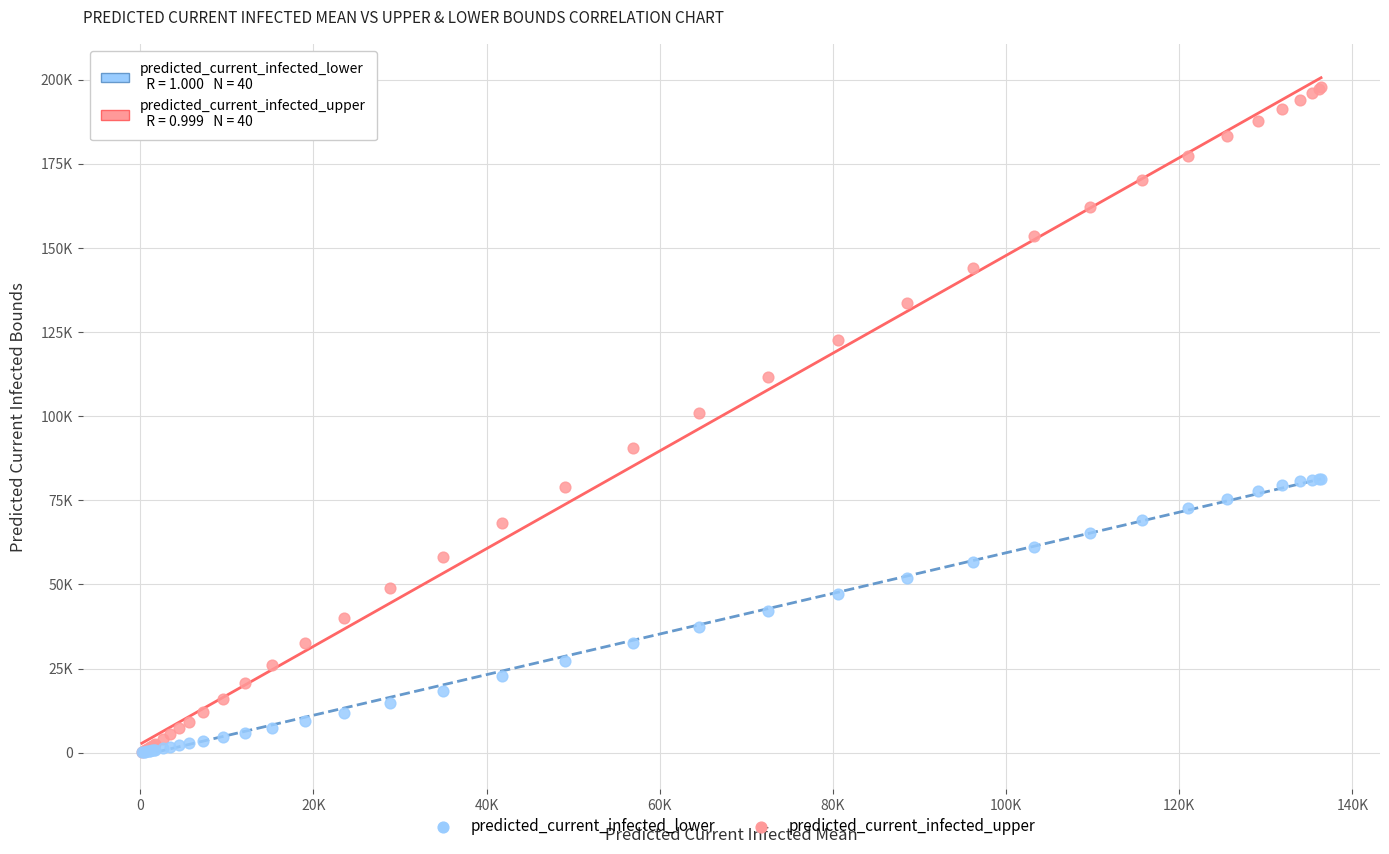

Which series has the largest Y range (max minus min)?

predicted_current_infected_upper